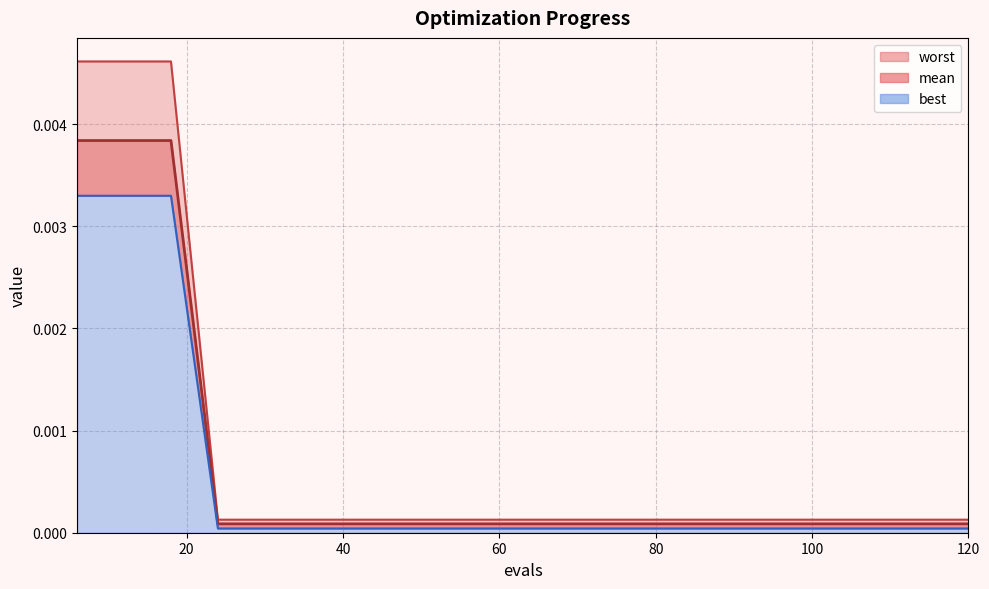

True or false: best and worst cross at least once.

False